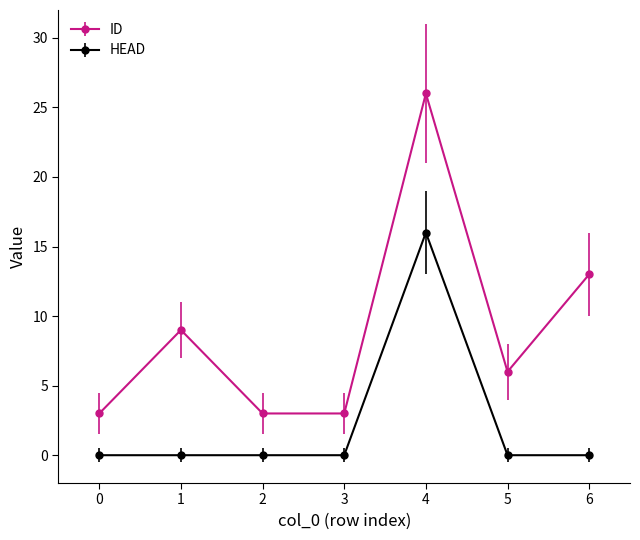

How many lines are shown in the chart?

2